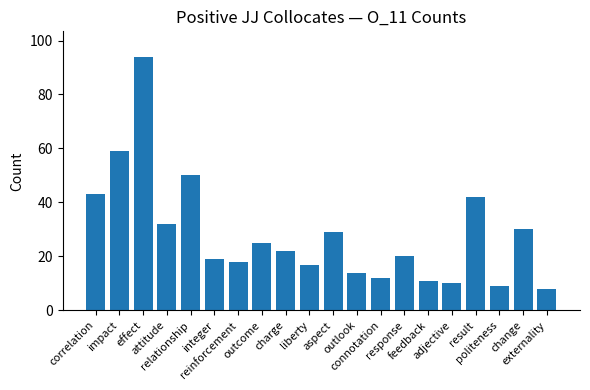

What is the label of the 7th bar from the right?

response